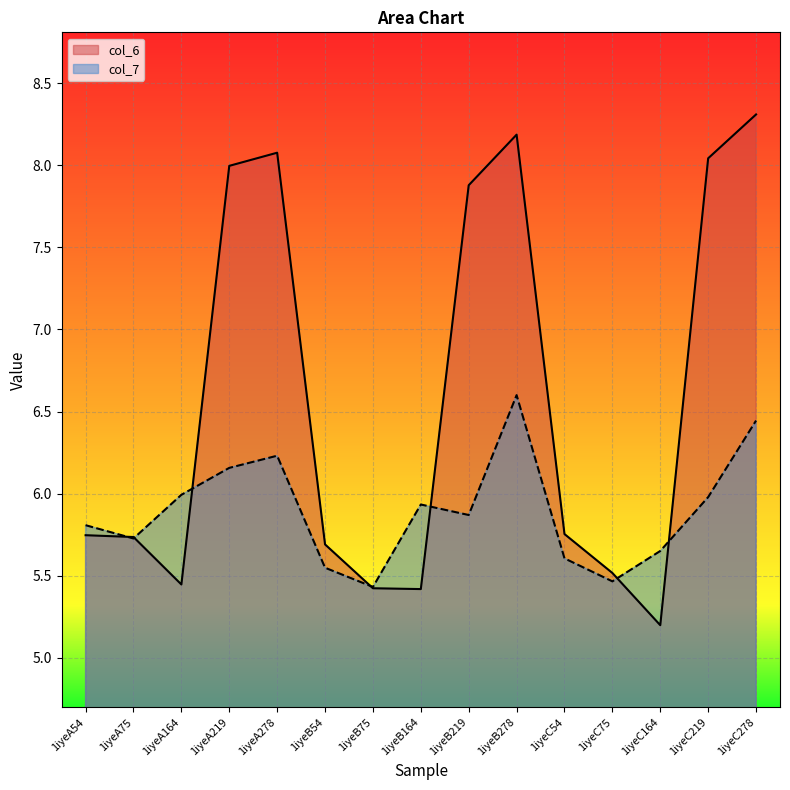

Where is the first local minimum for col_7?

1iyeA75